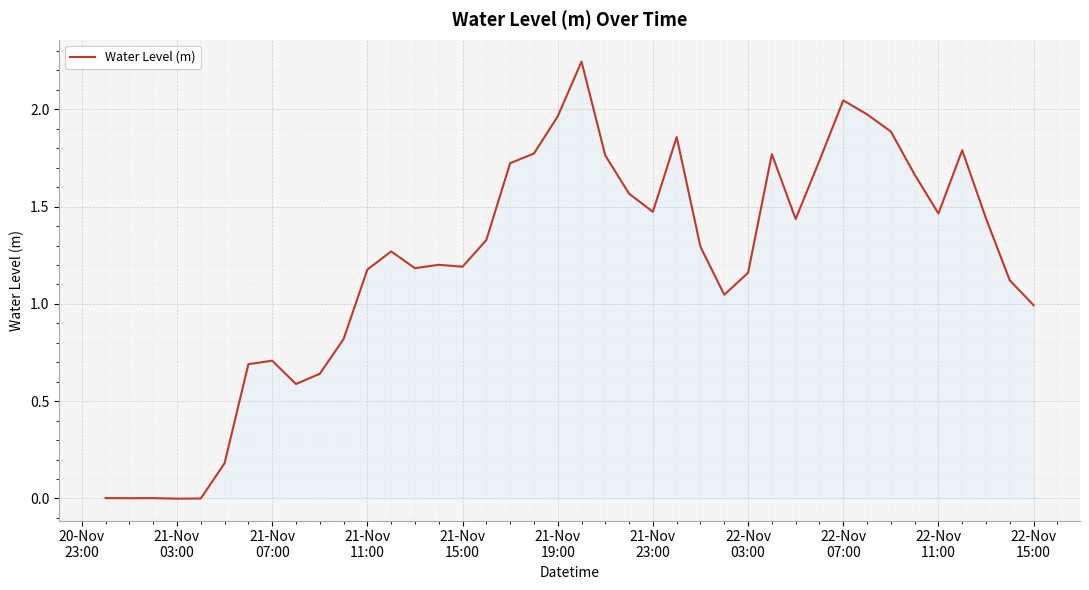

How many lines are shown in the chart?

1